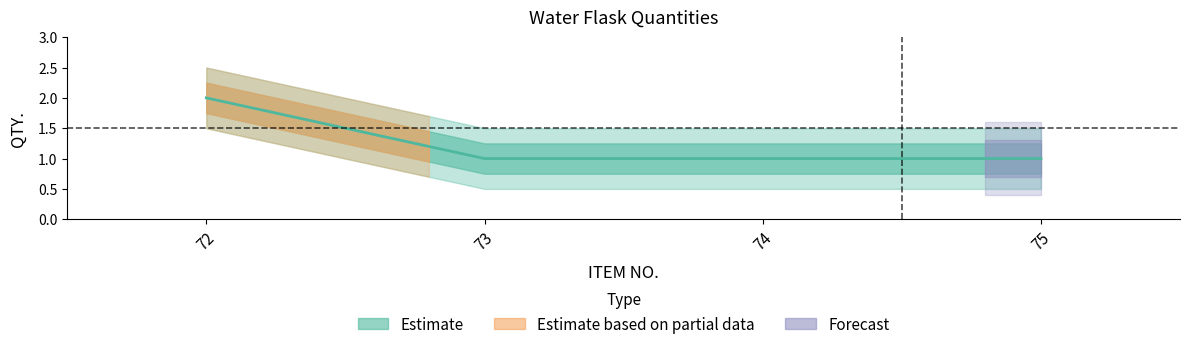

Reading left to right, list all the values displayed in this chart.

2	1	1	1